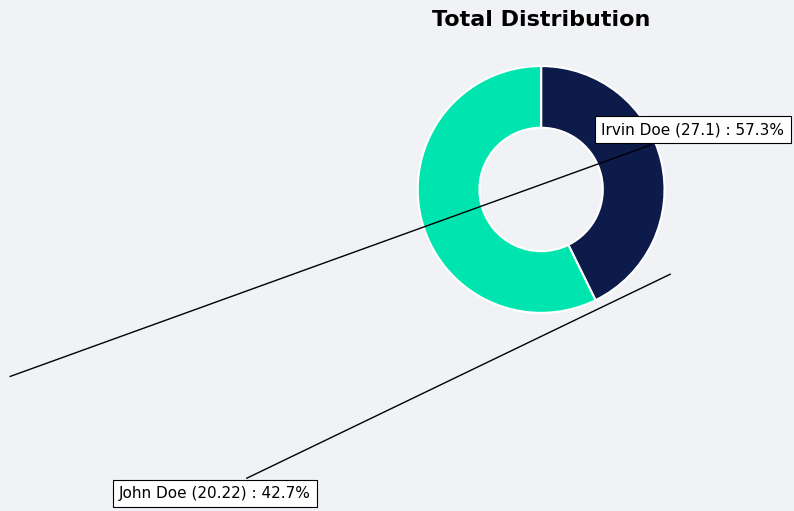

Is there a majority slice in this chart?

Yes